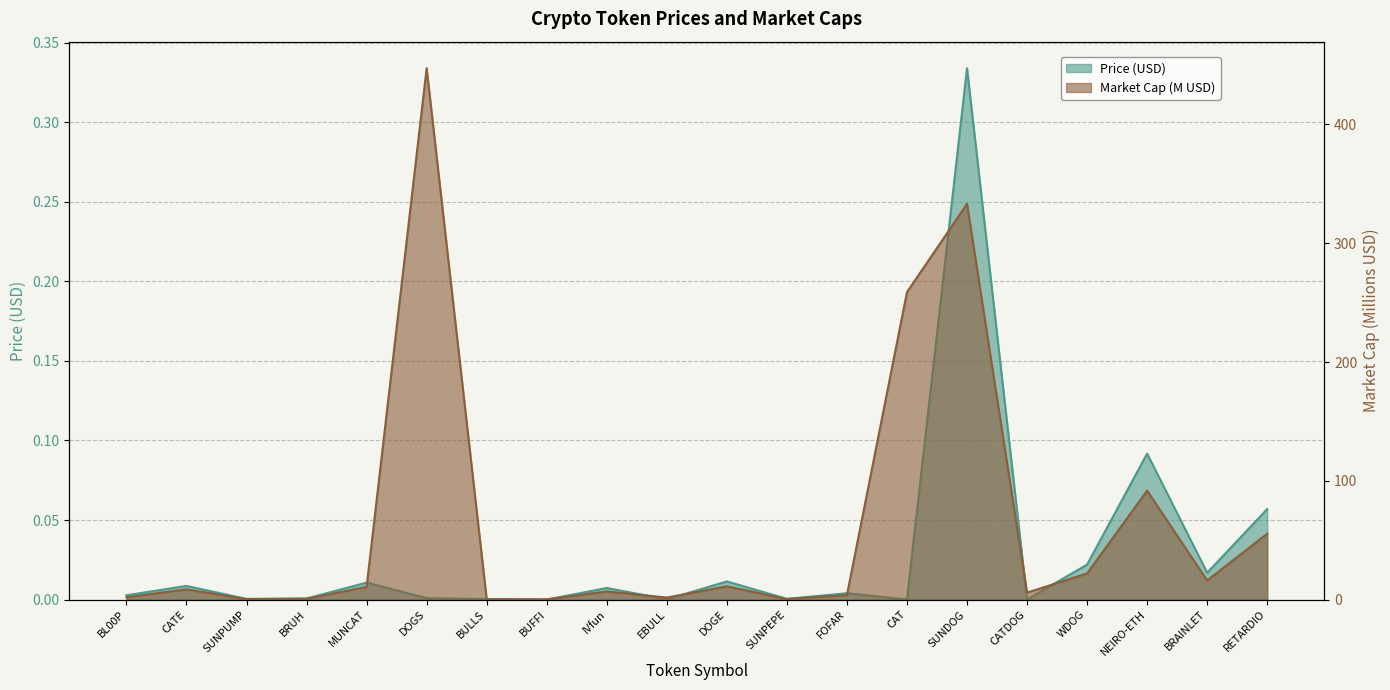

Reading left to right, transcribe all the data shown in this chart.

Price: BL00P=0.0	CATE=0.0	SUNPUMP=0.0	BRUH=0.0	MUNCAT=0.0	DOGS=0.0	BULLS=0.0	BUFFI=0.0	IVfun=0.0	EBULL=0.0	DOGE=0.0	SUNPEPE=0.0	FOFAR=0.0	CAT=0.0	SUNDOG=0.3	CATDOG=0.0	WDOG=0.0	NEIRO-ETH=0.1	BRAINLET=0.0	RETARDIO=0.1
Market Cap (M): BL00P=2.0	CATE=8.6	SUNPUMP=0.4	BRUH=0.7	MUNCAT=10.7	DOGS=447.3	BULLS=0.3	BUFFI=0.2	IVfun=6.8	EBULL=1.7	DOGE=11.2	SUNPEPE=0.4	FOFAR=3.8	CAT=258.8	SUNDOG=333.2	CATDOG=5.8	WDOG=22.0	NEIRO-ETH=91.7	BRAINLET=16.0	RETARDIO=55.5